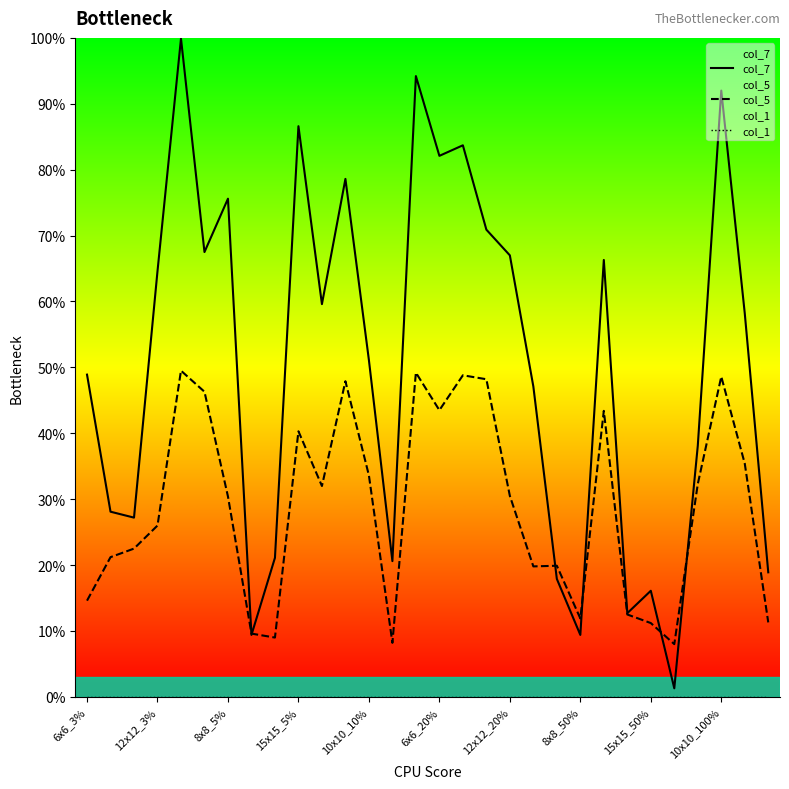

What is the sum of all col_5 values?

8.7